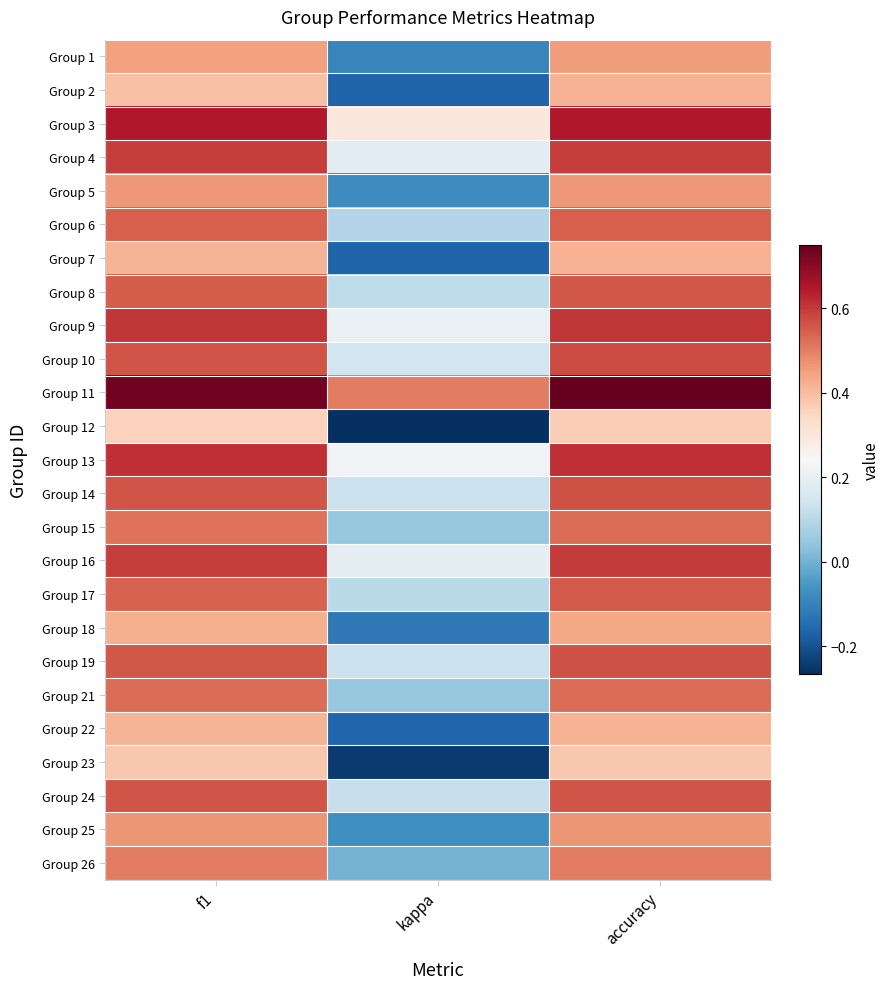

List the series in order of their peak value, highest first.

Group 11, Group 3, Group 13, Group 9, Group 16, Group 4, Group 10, Group 14, Group 19, Group 24, Group 8, Group 17, Group 6, Group 21, Group 15, Group 26, Group 25, Group 5, Group 1, Group 18, Group 22, Group 2, Group 7, Group 23, Group 12